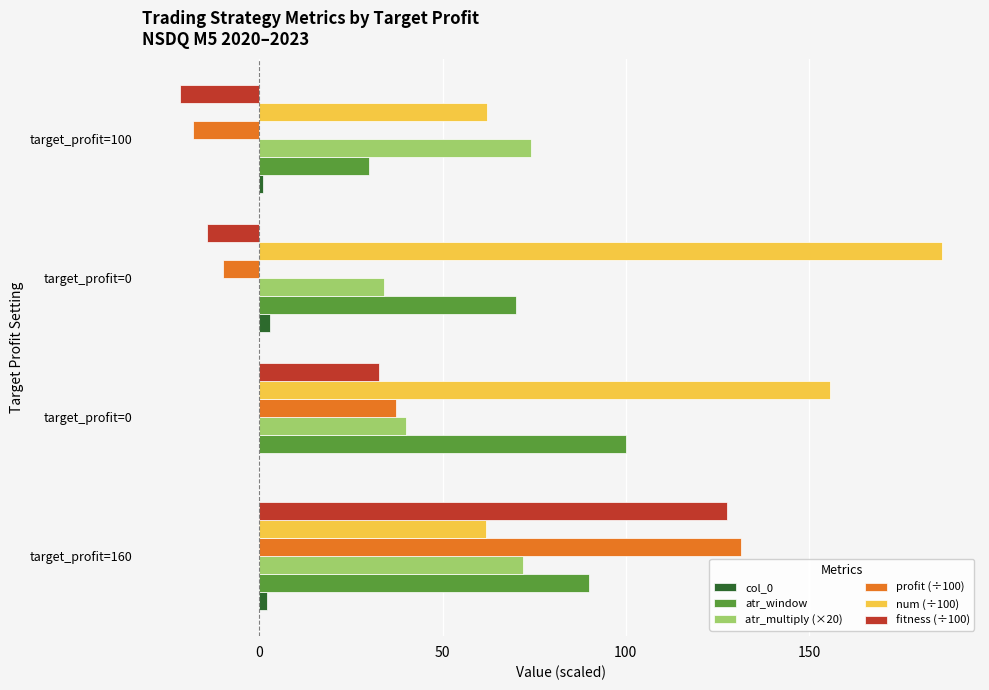

What is the label of the 1st bar from the right?

target_profit=100